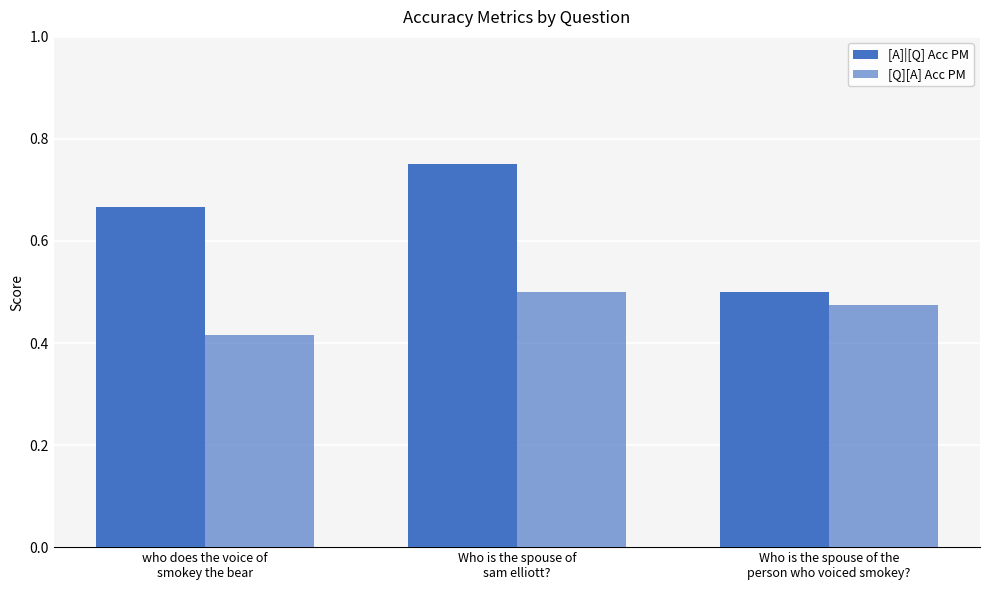

Count the number of data series in this chart.

2